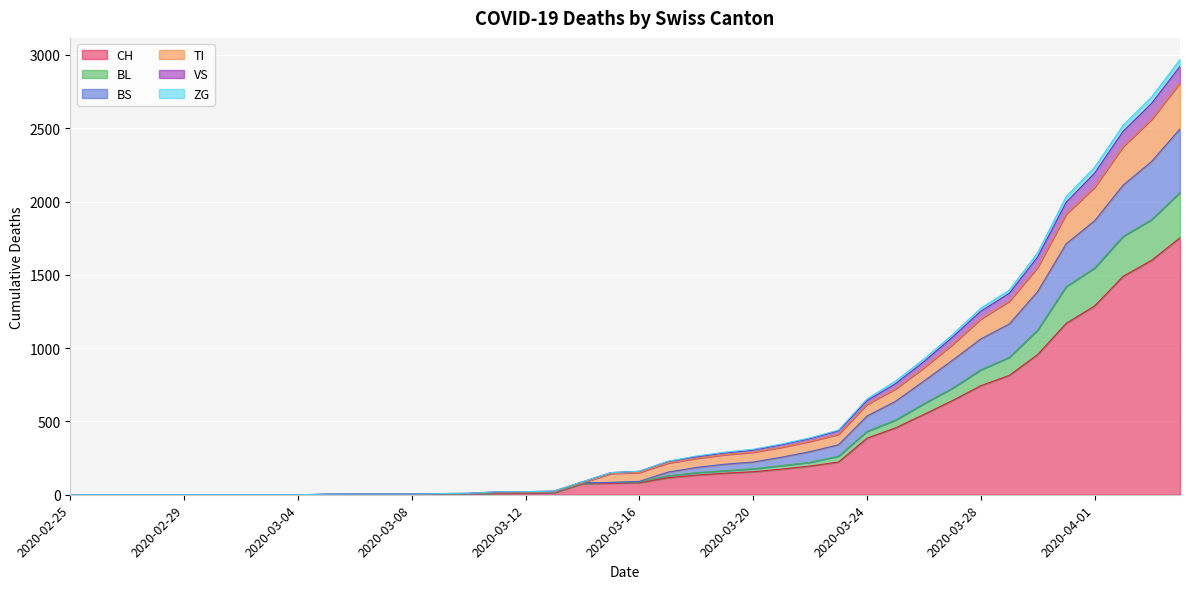

What is the highest value of the CH series?

1753